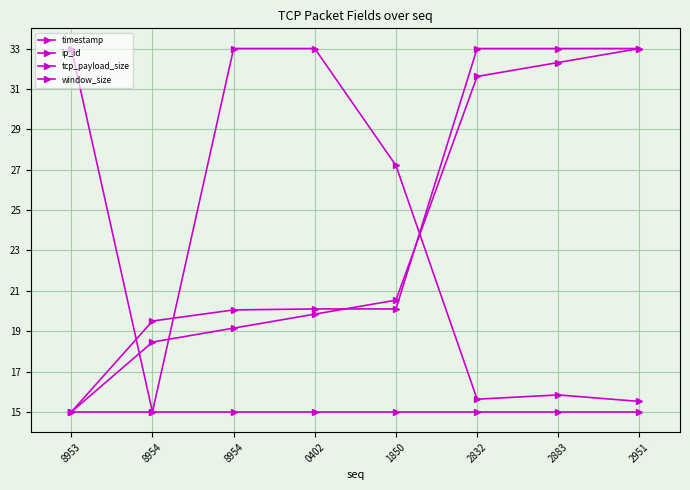

Which category has the highest value in the ip_id series?

2951